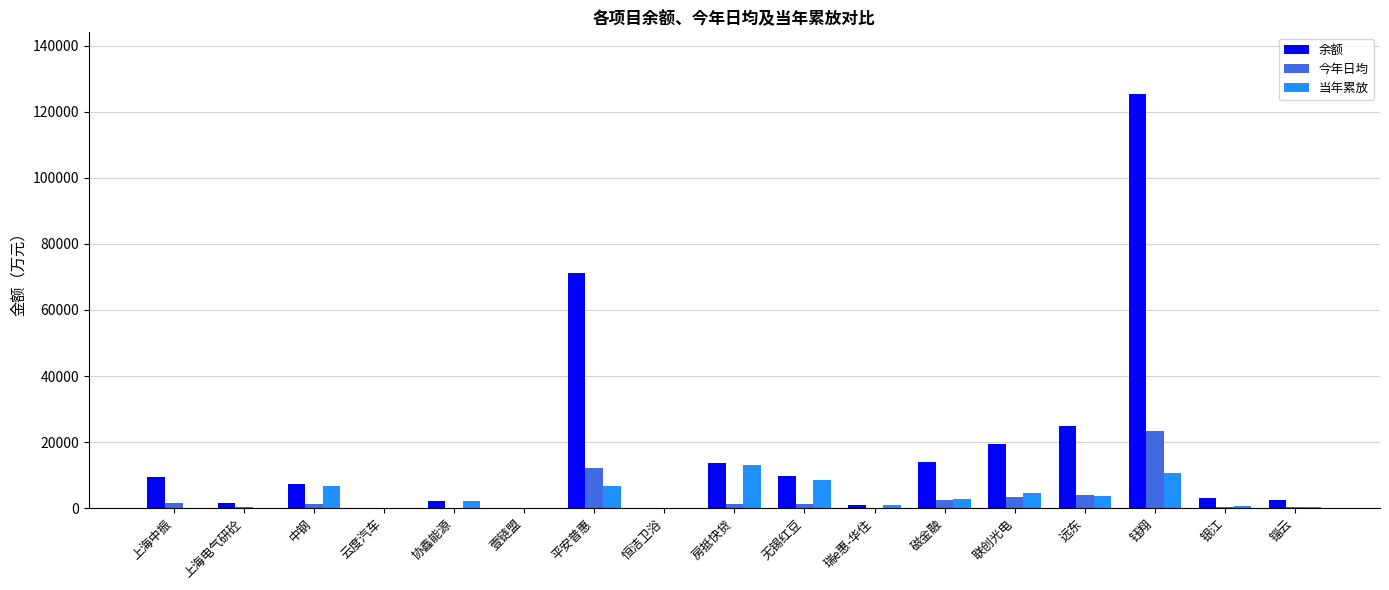

What is the total value across all series at 钰翔?

159399.6